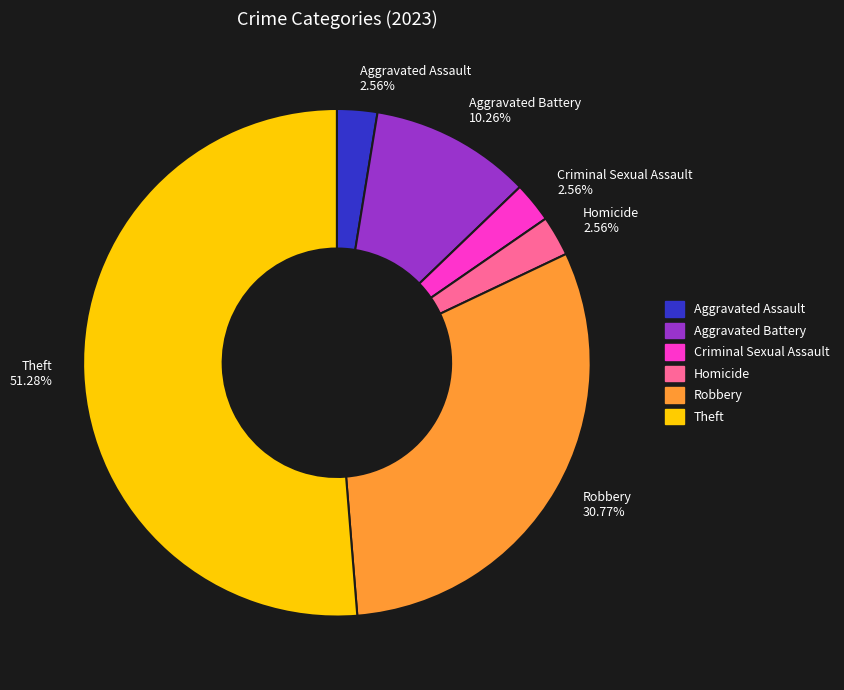

Do Robbery 30.77% and Theft 51.28% together represent more than half of the pie?

Yes